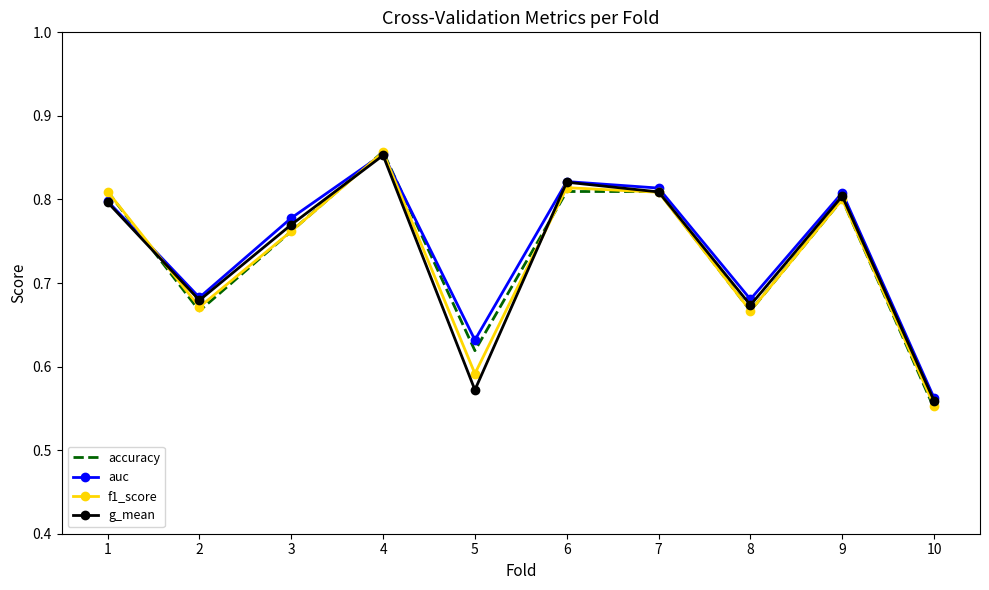

At which category does the chart reach its minimum across all series?

10